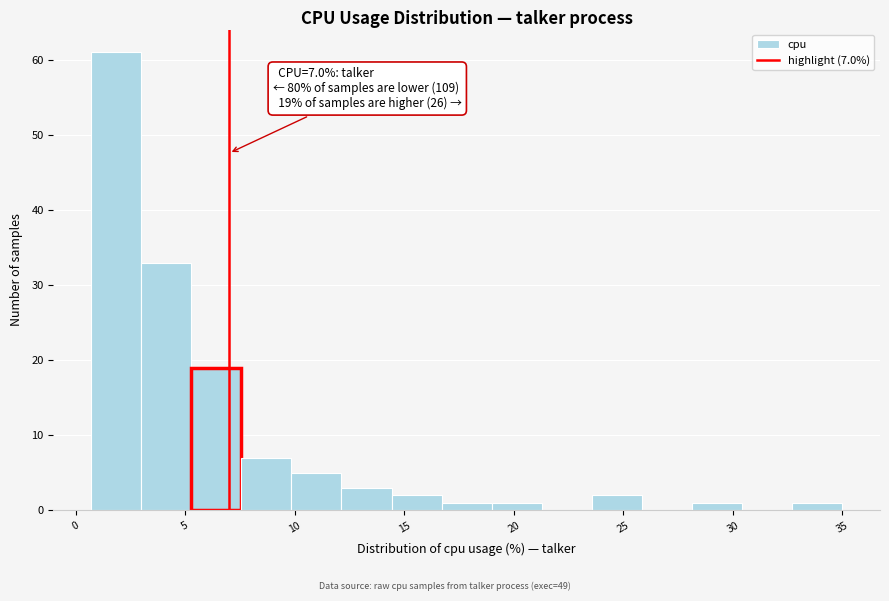

Which range on the x-axis has the tallest bar?

0.5 to 3.0